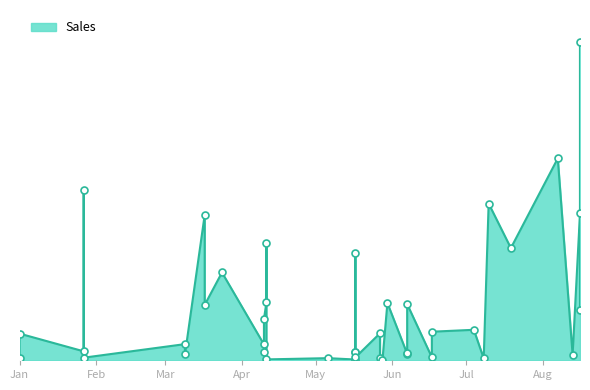

Reading left to right, list all the values displayed in this chart.

66.5	845.3	283.6	5403.4	82.2	511.8	185.0	4605.4	1753.5	2781.8	501.3	275.2	1303.0	1837.4	3722.3	28.1	67.2	24.2	270.8	3389.9	266.4	89.4	854.9	80.3	14.8	1815.5	207.1	234.3	1779.9	93.5	905.1	965.7	59.4	4965.8	3554.5	6396.2	176.3	4655.1	10087.6	1608.1